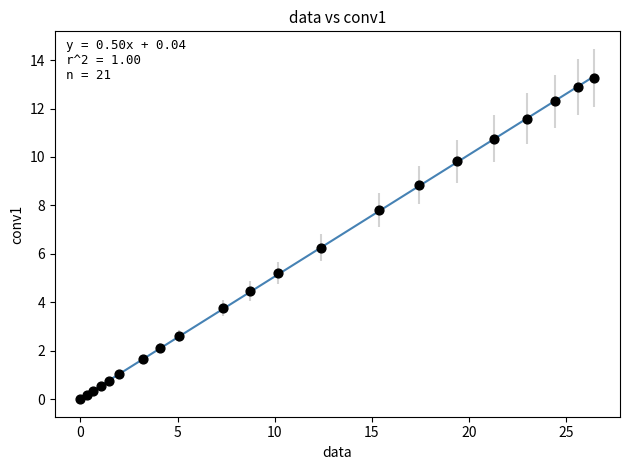

What Y value in the scatter plot is closest to 6?

6.3